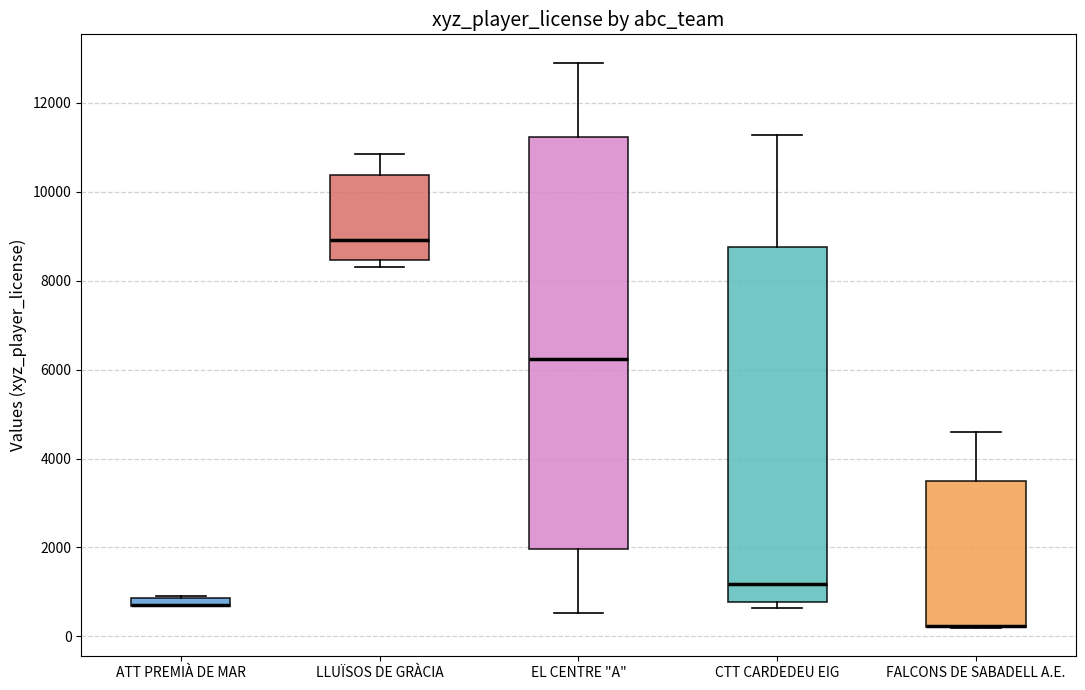

Comparing the boxes themselves (not the whiskers), which one is the tallest?

EL CENTRE "A"